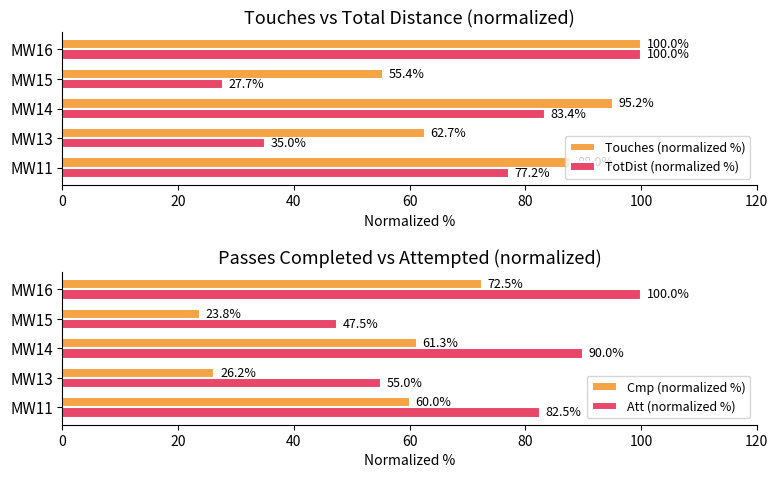

At which label does TotDist (normalized %) reach its minimum?

MW15